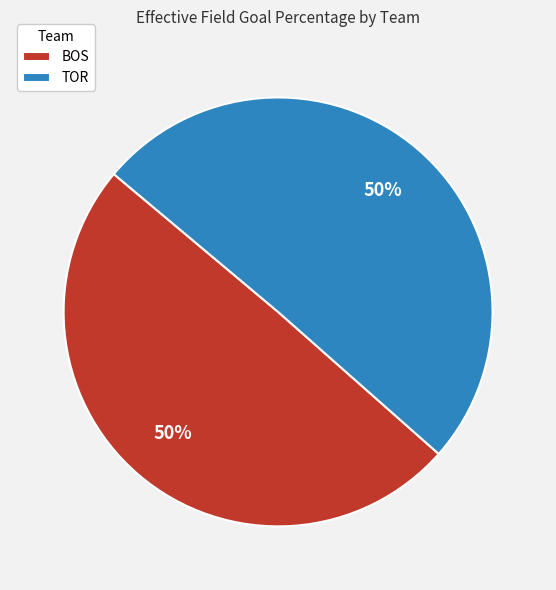

To the nearest percent, what is the combined percentage of BOS and TOR?

100%